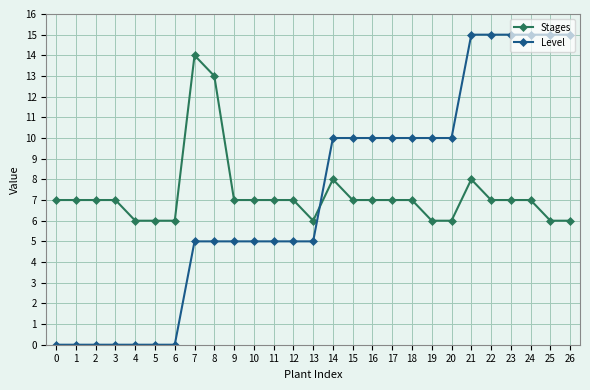

What is the greatest value displayed?

15